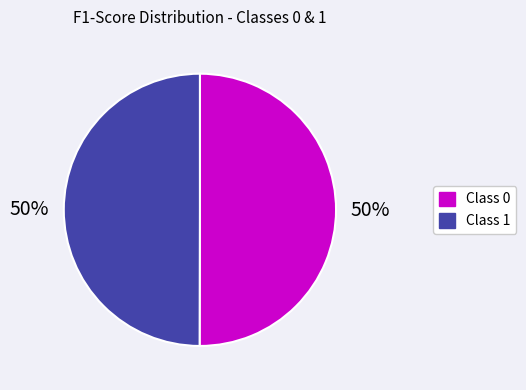

To the nearest percent, what is the average slice percentage?

50%